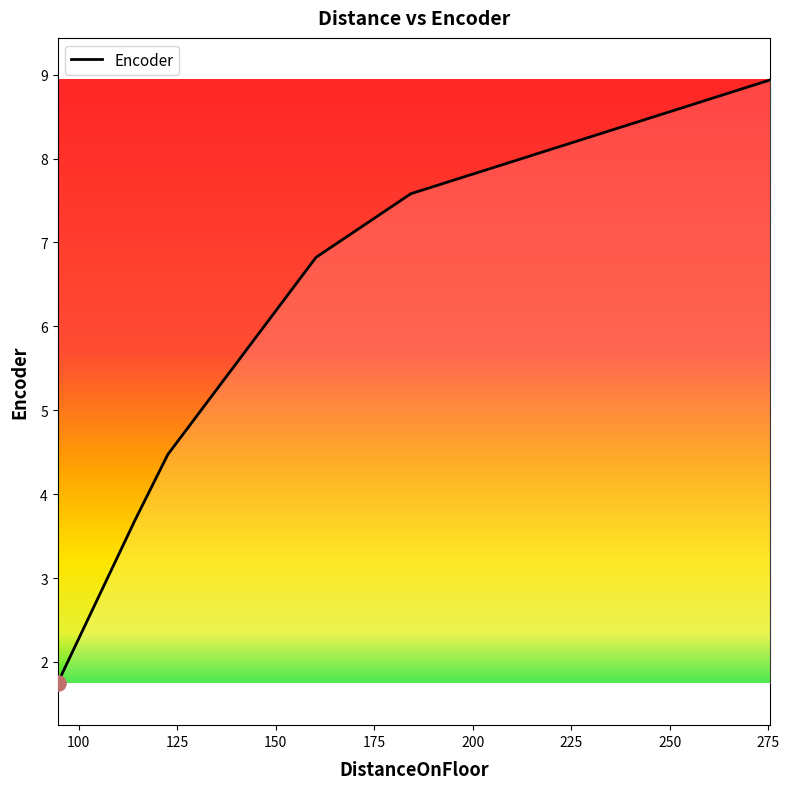

What is the difference between the maximum and second lowest values?

5.2